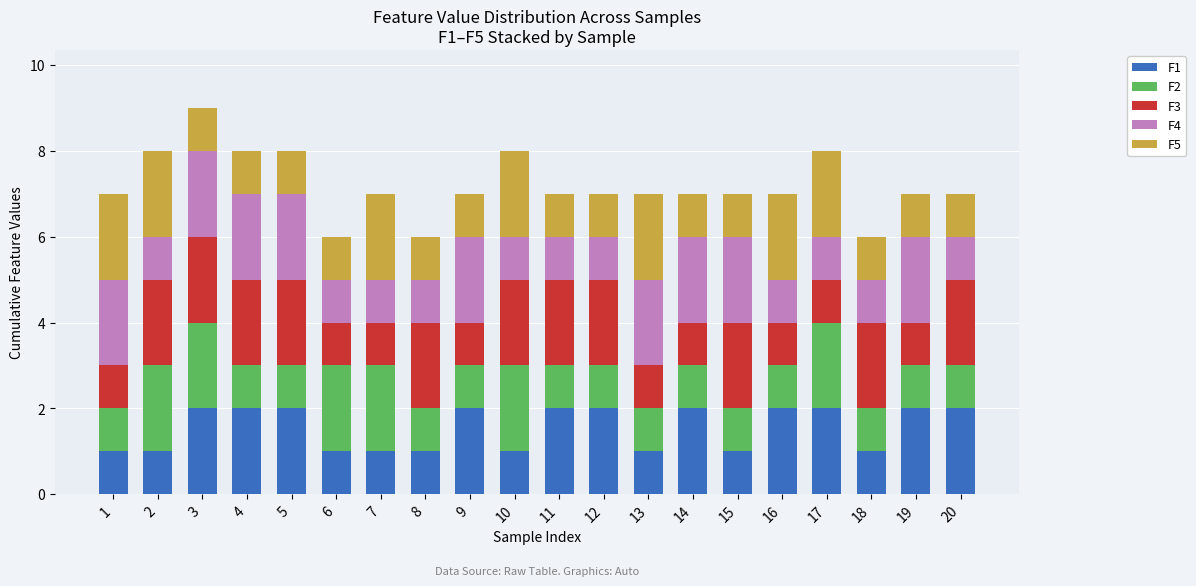

The value of F1 at 14 is 3. True or false?

False